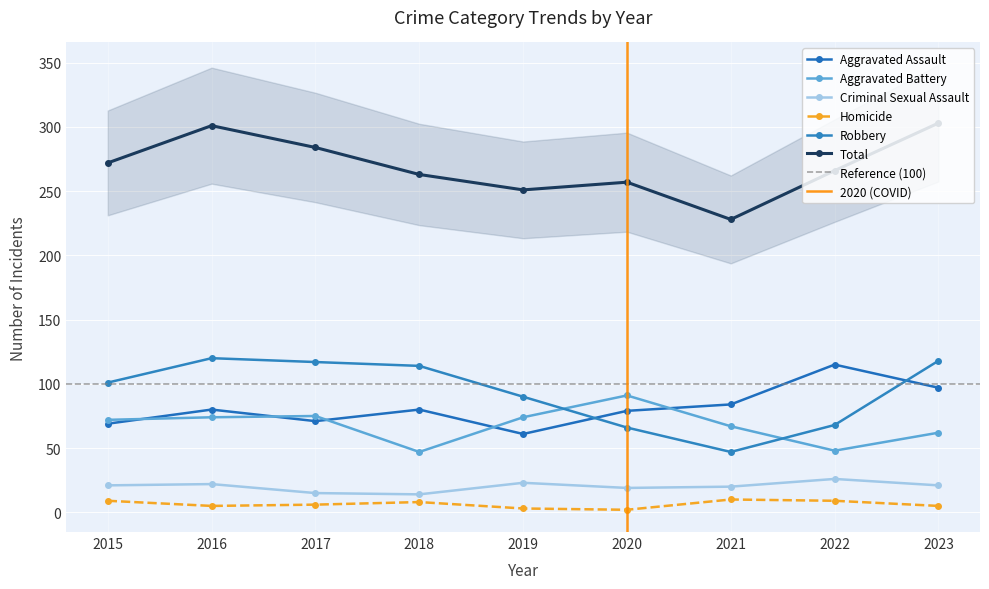

What is the minimum value shown in the chart?

2